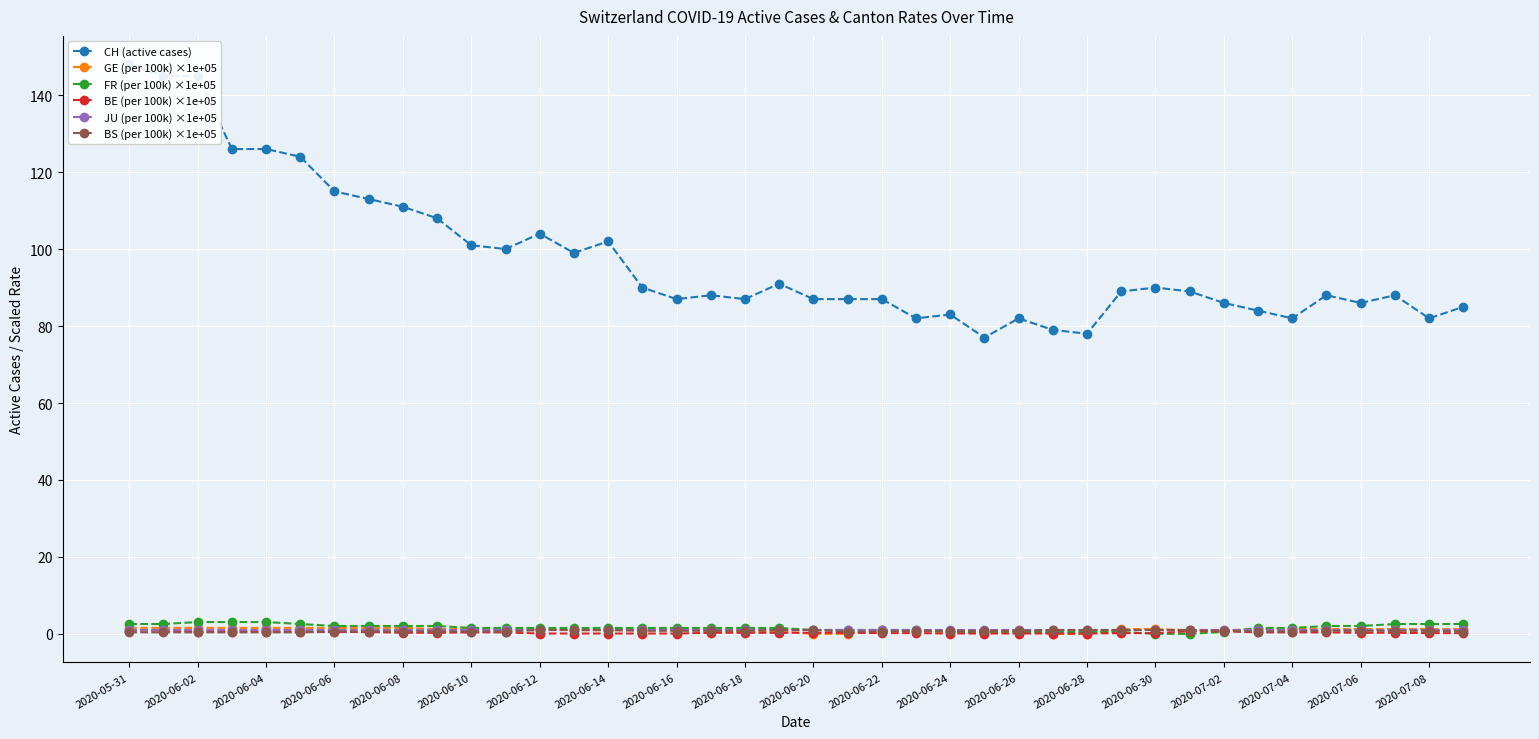

Is it true that FR (per 100k) ×1e+05 equals 2.6 at 2020-05-31?

True